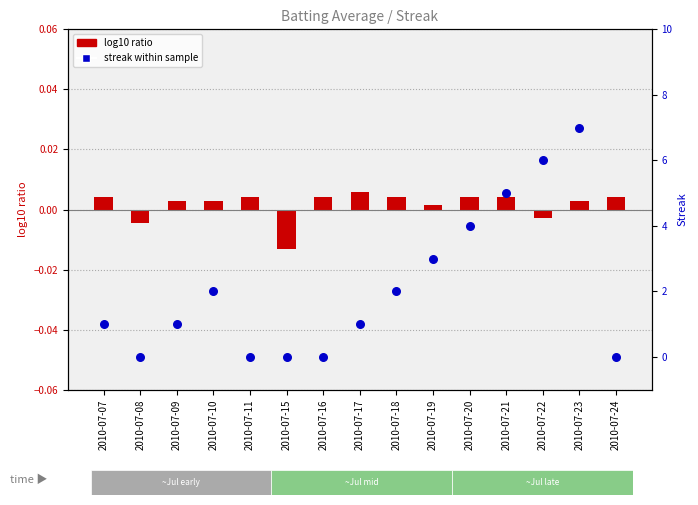

Which series reaches the minimum Y coordinate?

log10 ratio